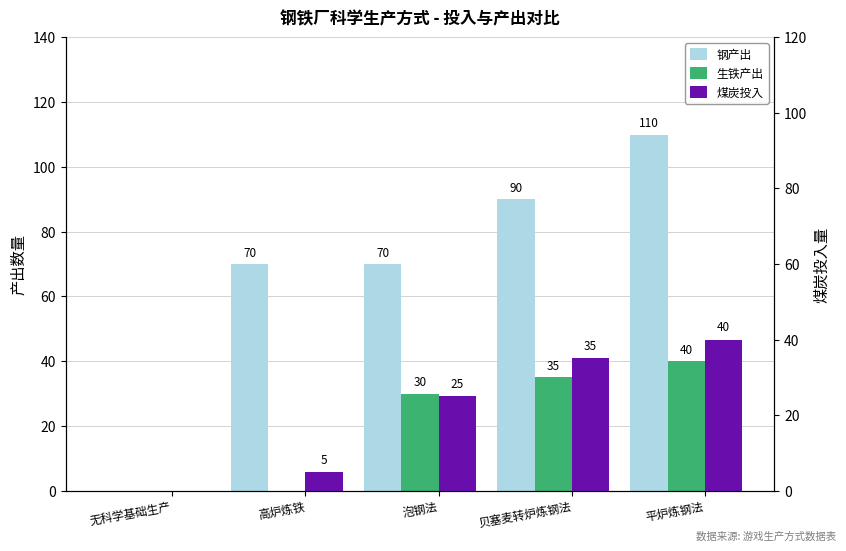

What is the difference between the 生铁产出 values at 平炉炼钢法 and 贝塞麦转炉炼钢法?

5